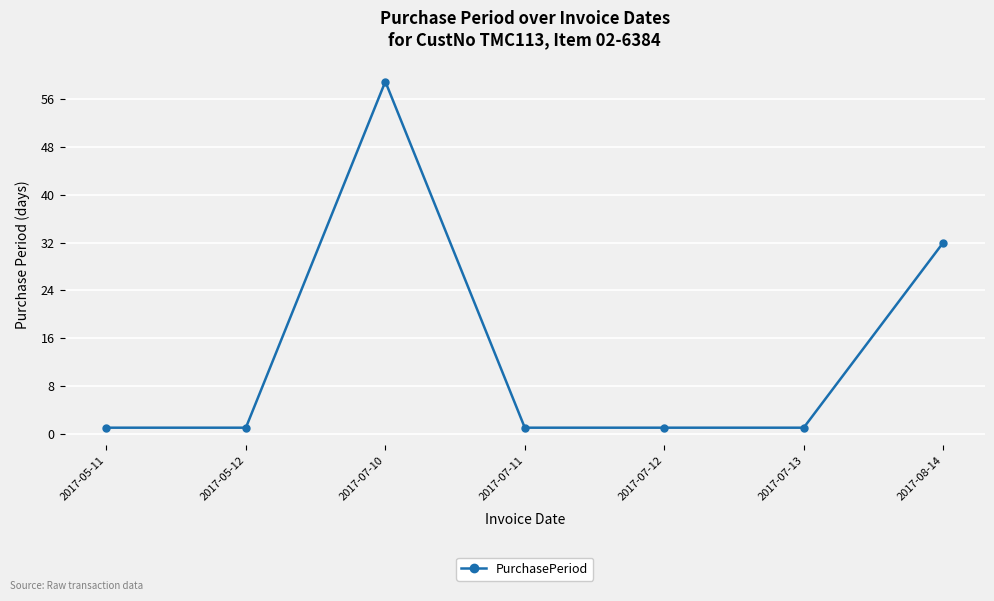

True or false: the data shows 1 at 2017-05-11.

True